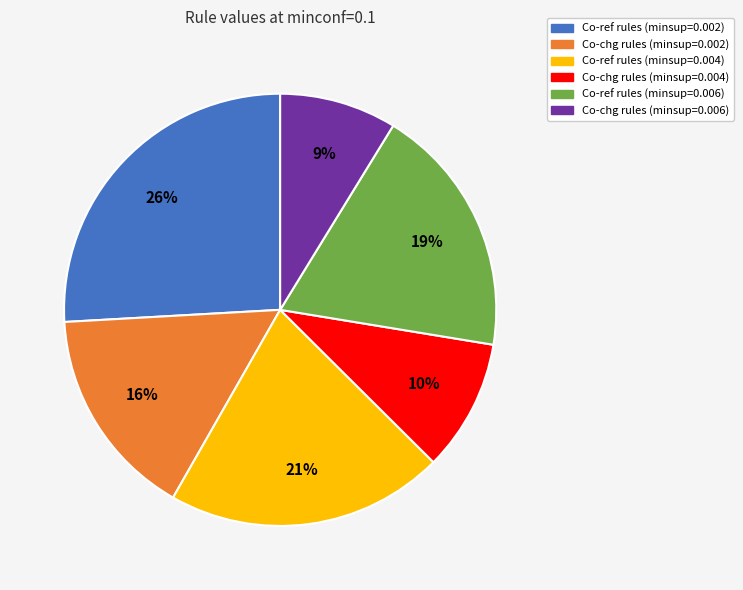

Is it true that Co-chg rules (minsup=0.004) is 10% of the pie?

True